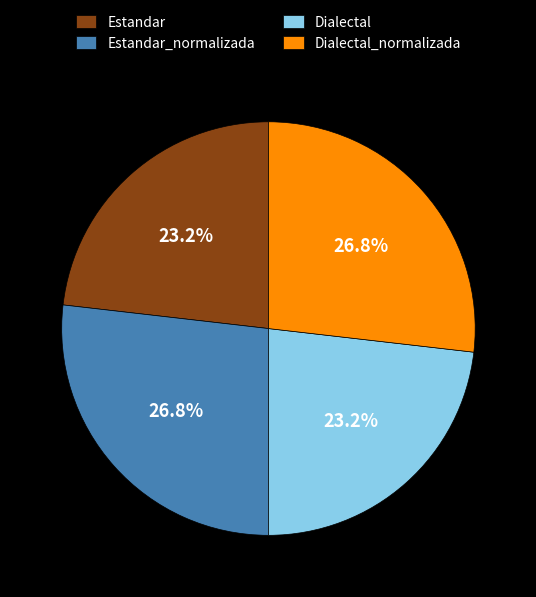

Is there any slice that represents more than half of the pie?

No